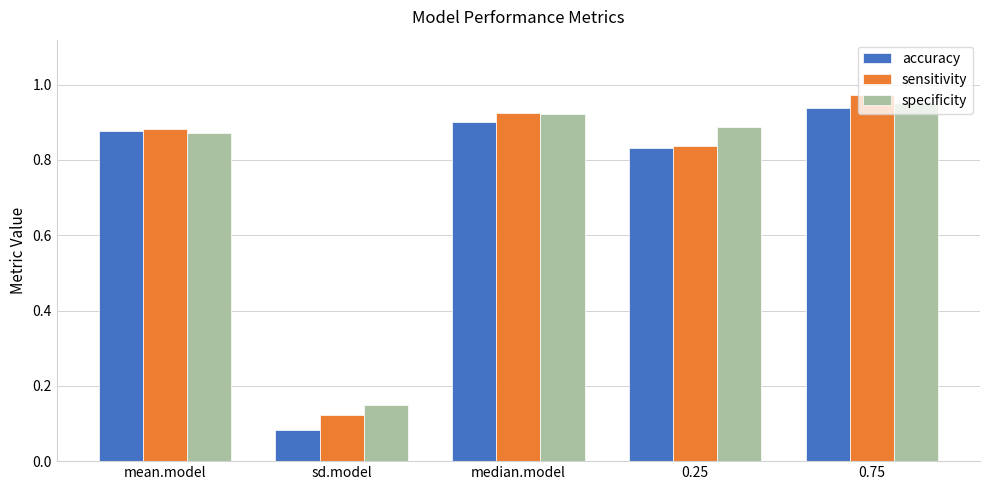

Rank the categories by sensitivity value from highest to lowest.

0.75, median.model, mean.model, 0.25, sd.model